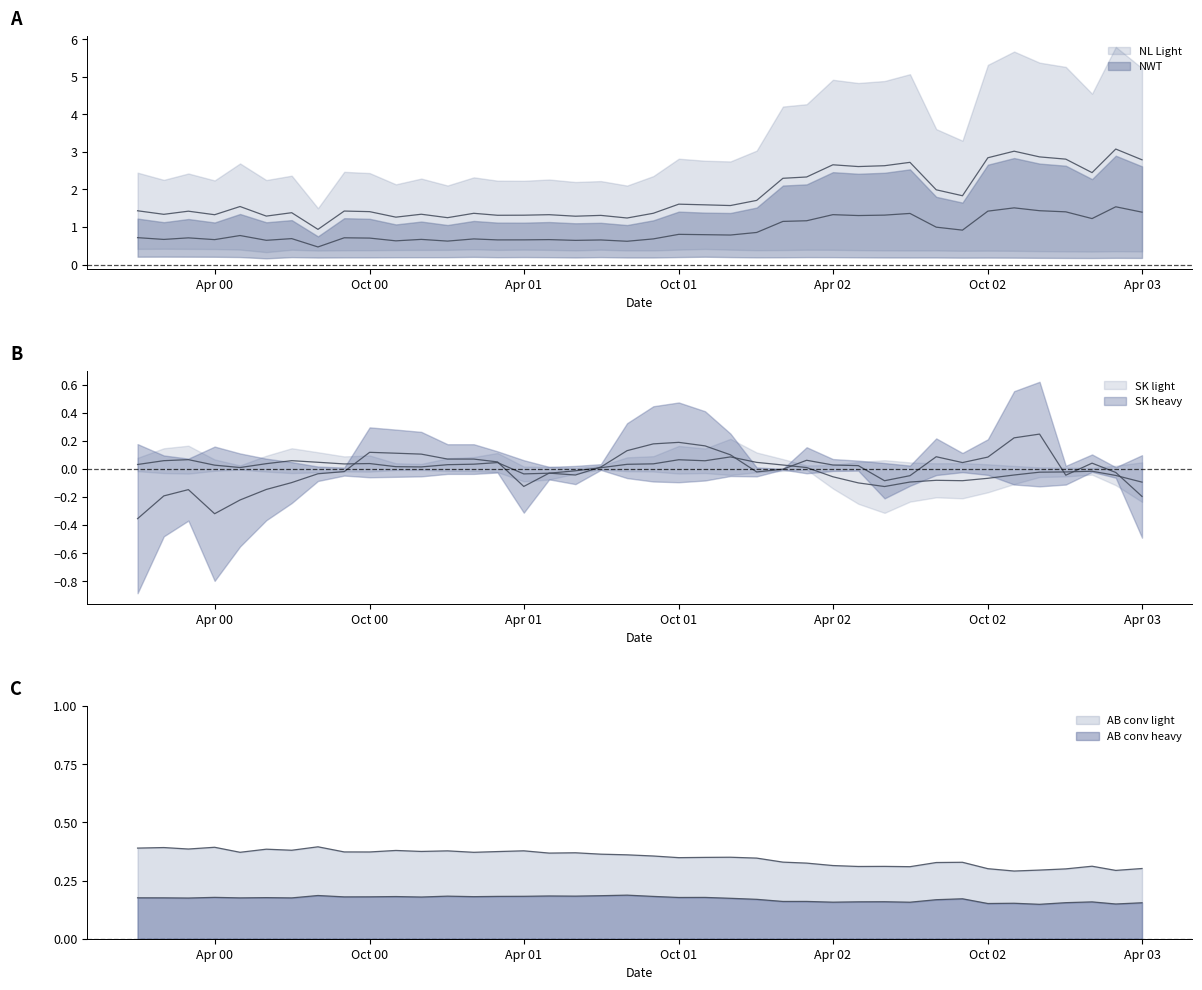

What is the value of the NL Light point at the 12th from the left?

1.3